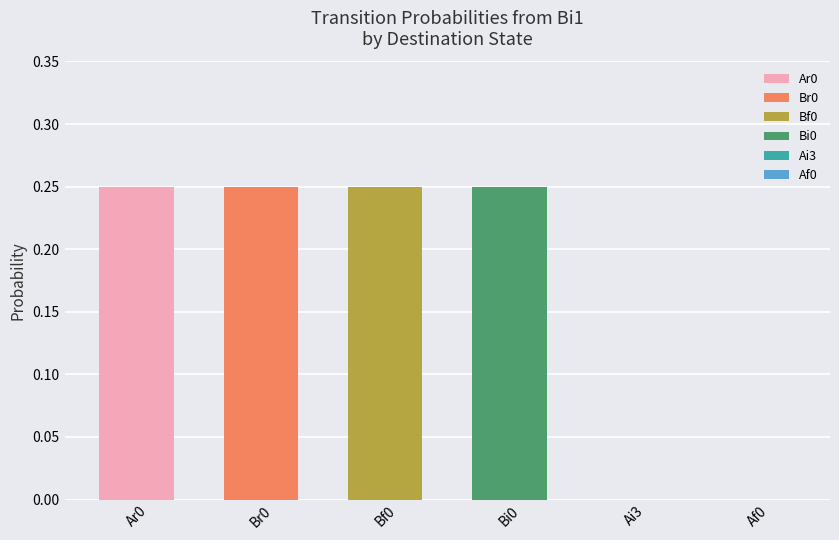

The chart shows a value of 0.1 at Bi0. True or false?

False